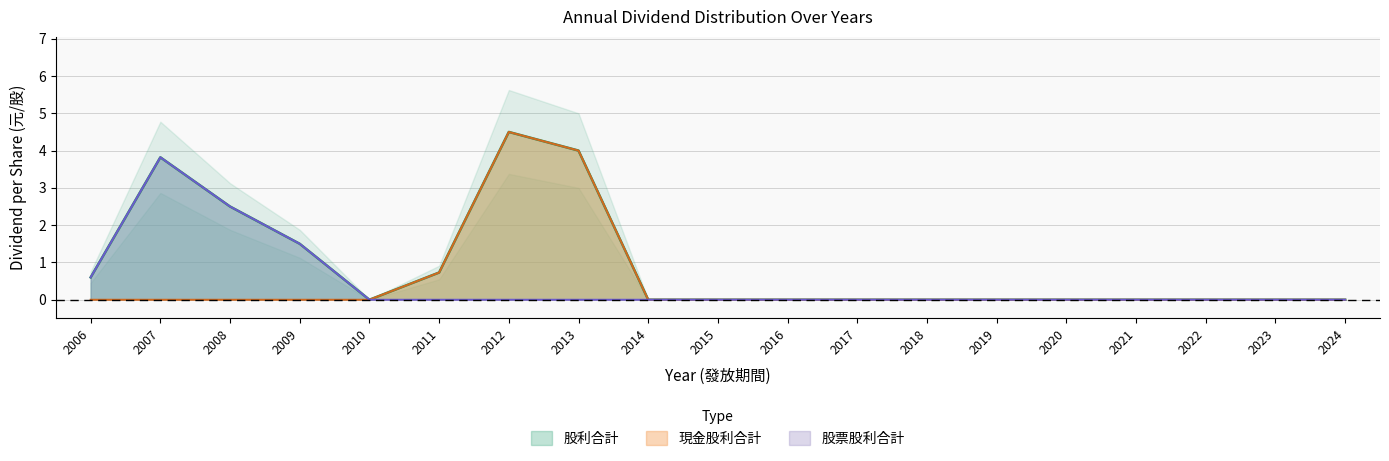

Is the value of 股利合計 at 2020 greater than the value of 現金股利合計 at 2020?

No